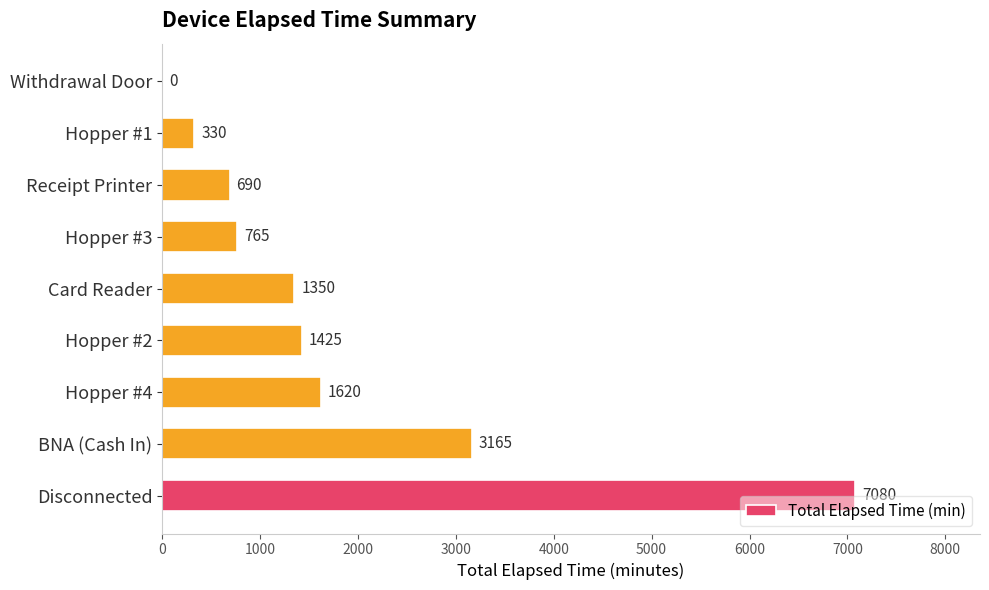

At which label is the value closest to 3540?

BNA (Cash In)